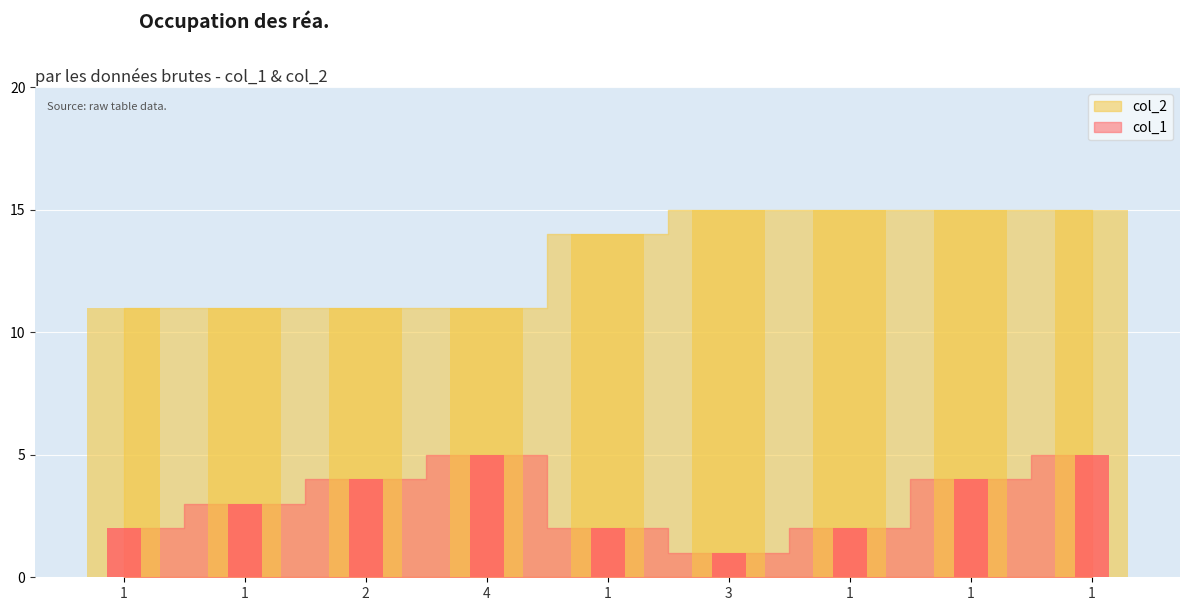

What is the minimum value shown in the chart?

1